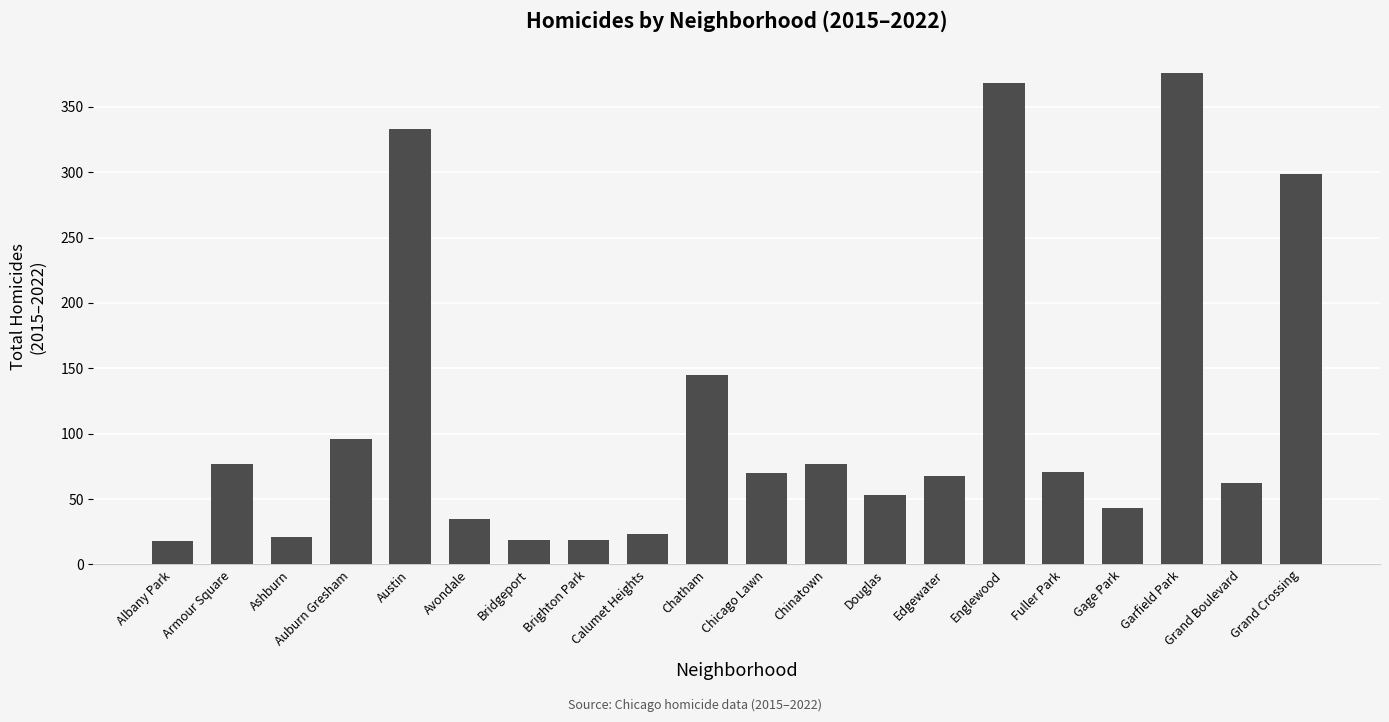

Which category has the highest value across all series?

Garfield Park